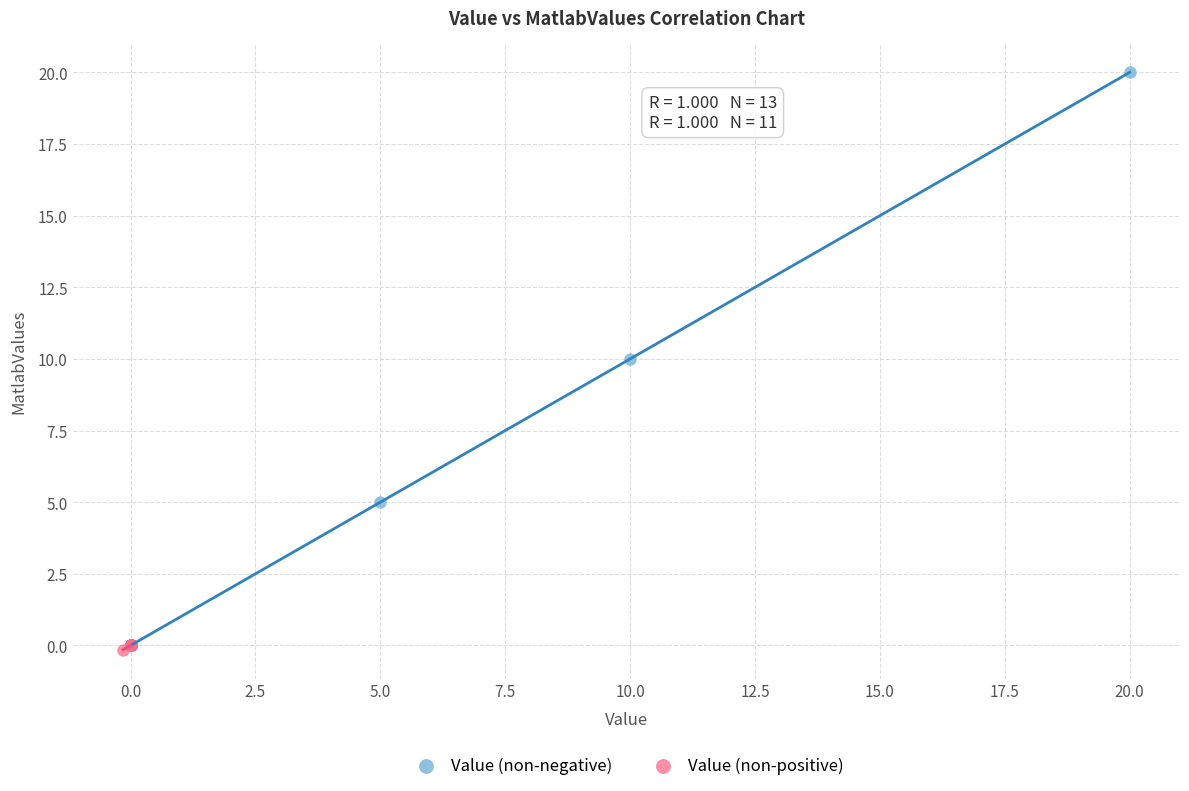

Which series reaches the maximum Y coordinate?

Value (non-negative)